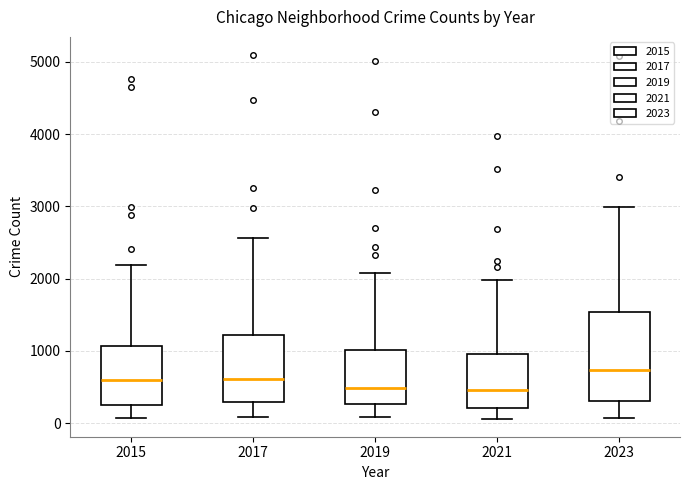

Comparing the boxes themselves (not the whiskers), which one is the tallest?

2023